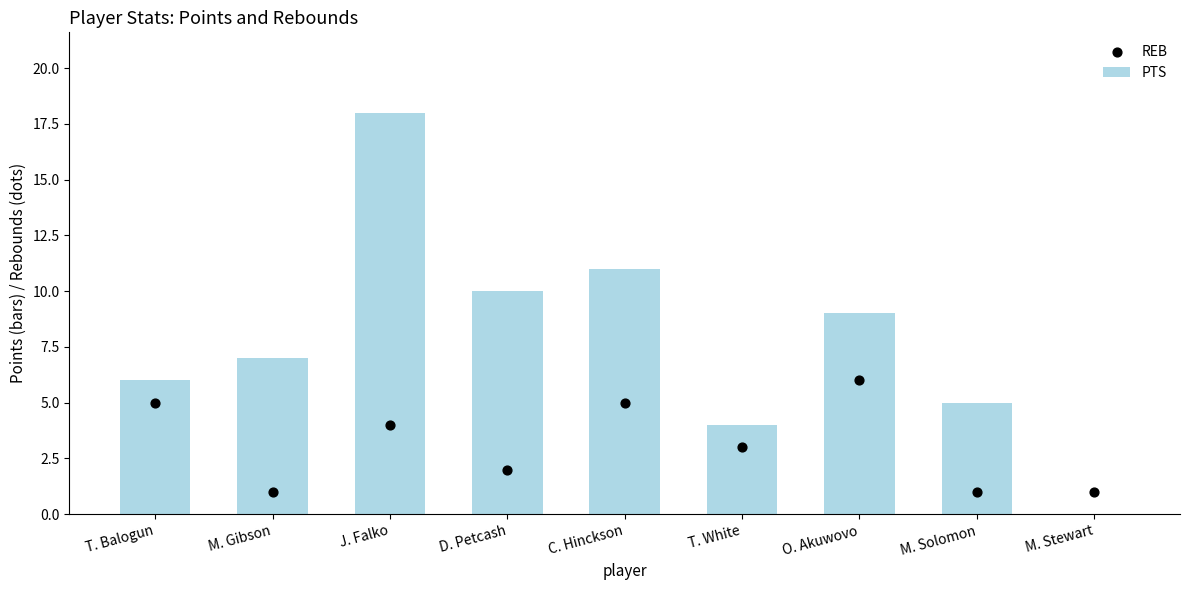

Which series has the largest Y range (max minus min)?

PTS